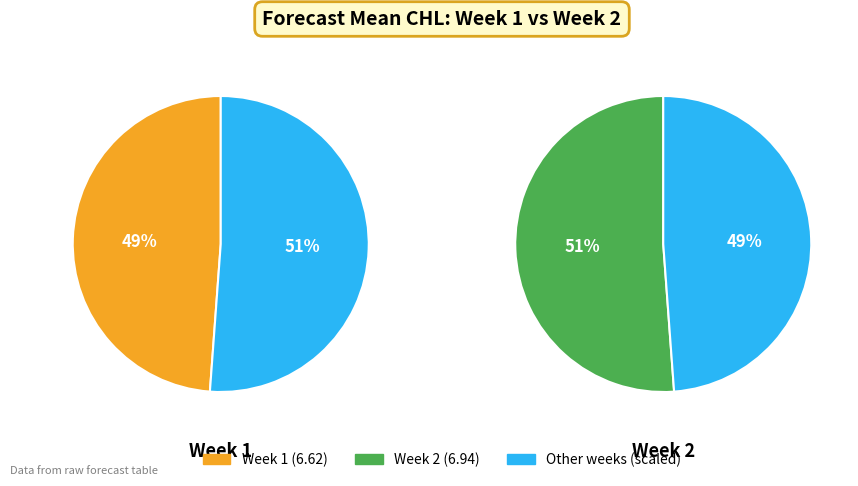

What portion of the pie excludes Week 1?

51.2%